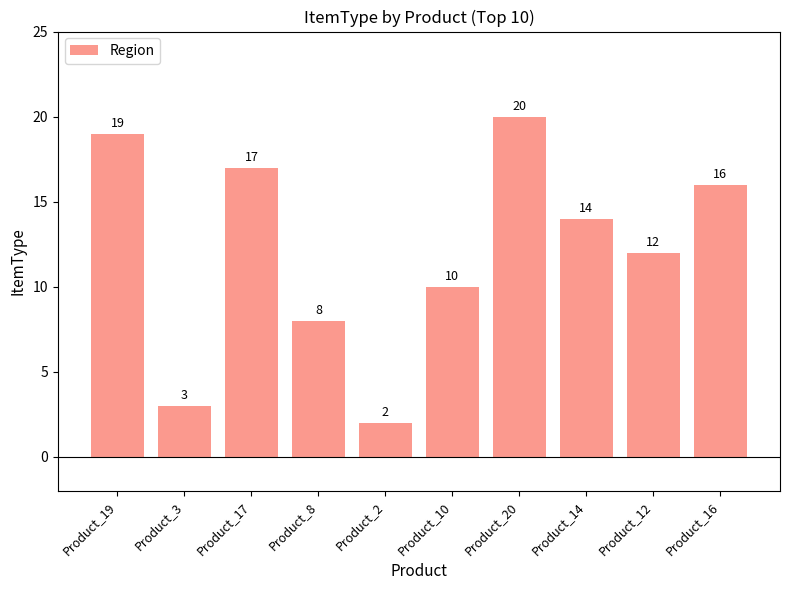

List the labels in order of value, smallest first.

Product_2, Product_3, Product_8, Product_10, Product_12, Product_14, Product_16, Product_17, Product_19, Product_20